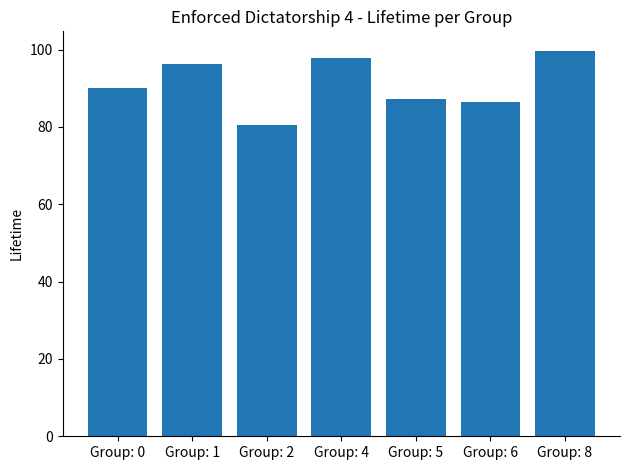

Does the chart contain any negative values?

No